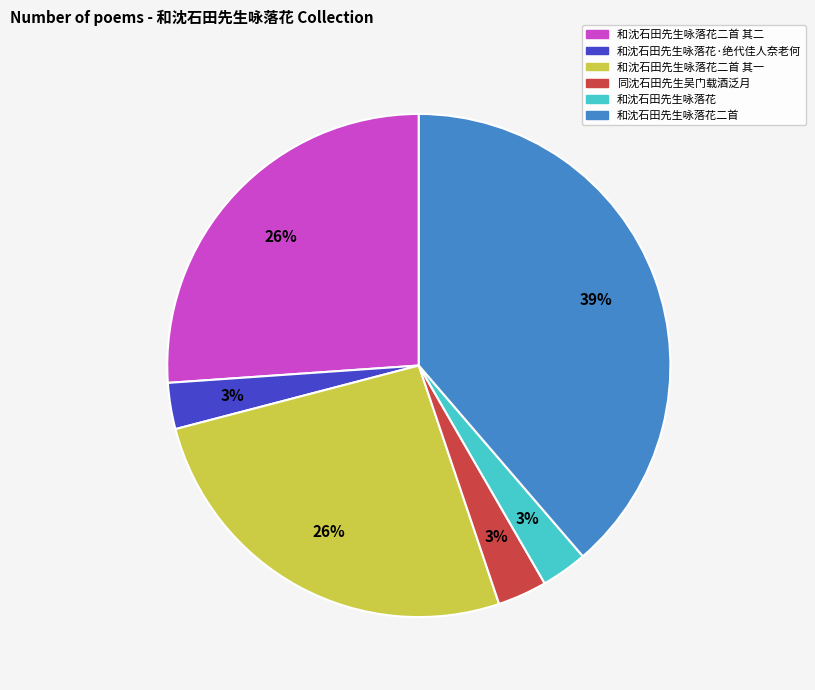

To the nearest percent, what is the difference between the largest and smallest slice percentages?

36%